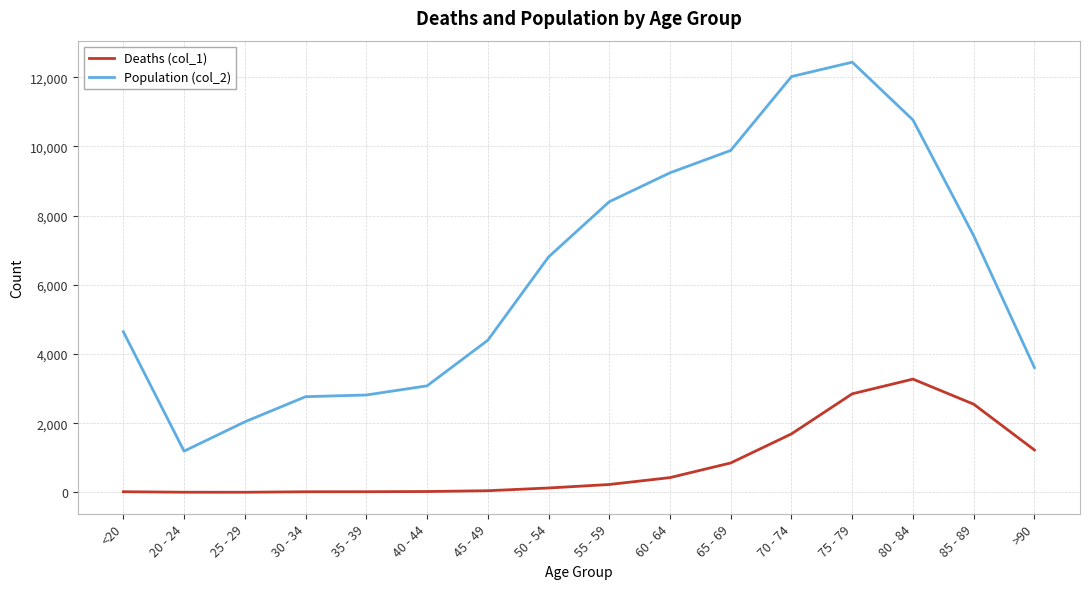

What is the average value of the Population (col_2) series?

6343